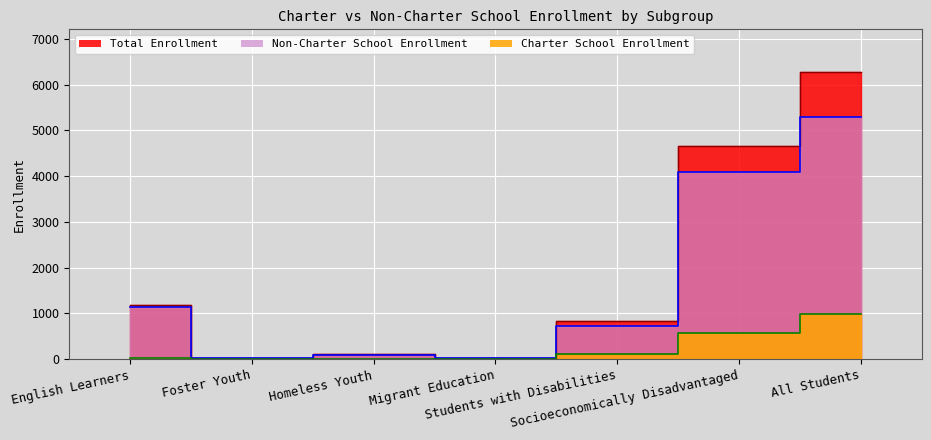

Rank the categories by Non-Charter School Enrollment value from highest to lowest.

All Students, Socioeconomically Disadvantaged, English Learners, Students with Disabilities, Homeless Youth, Migrant Education, Foster Youth